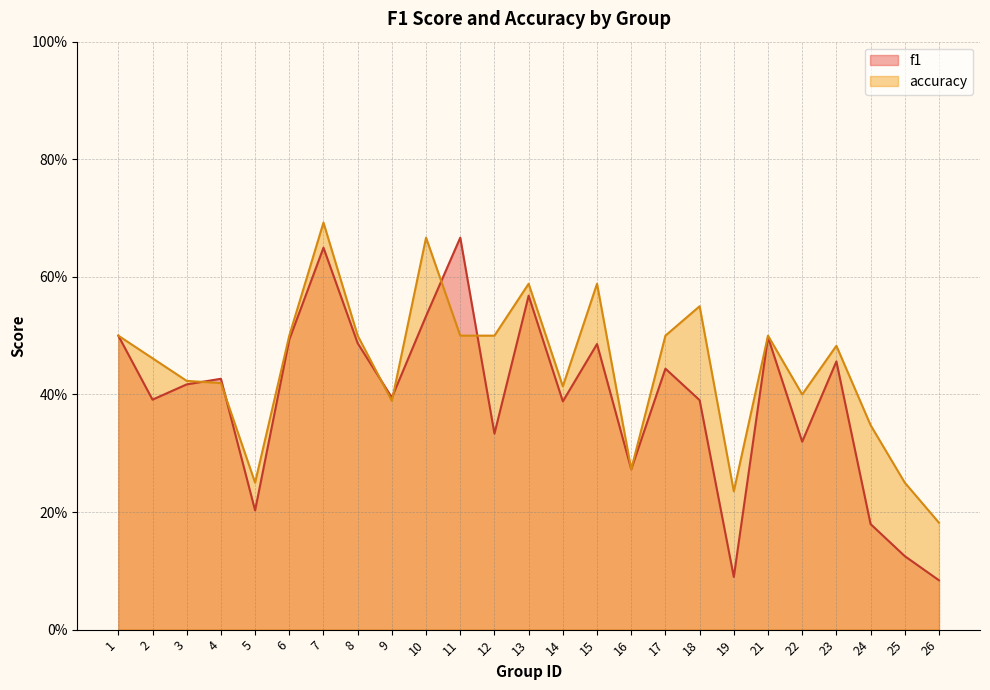

What is the sum of the accuracy values at 7 and 2?

1.2